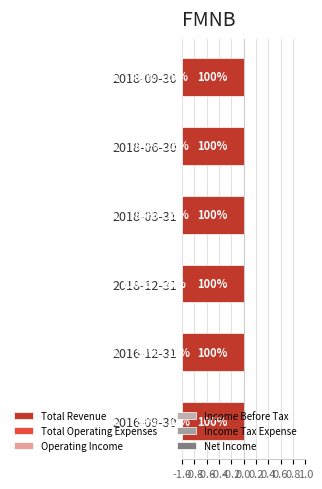

How many bars are there in total?

36